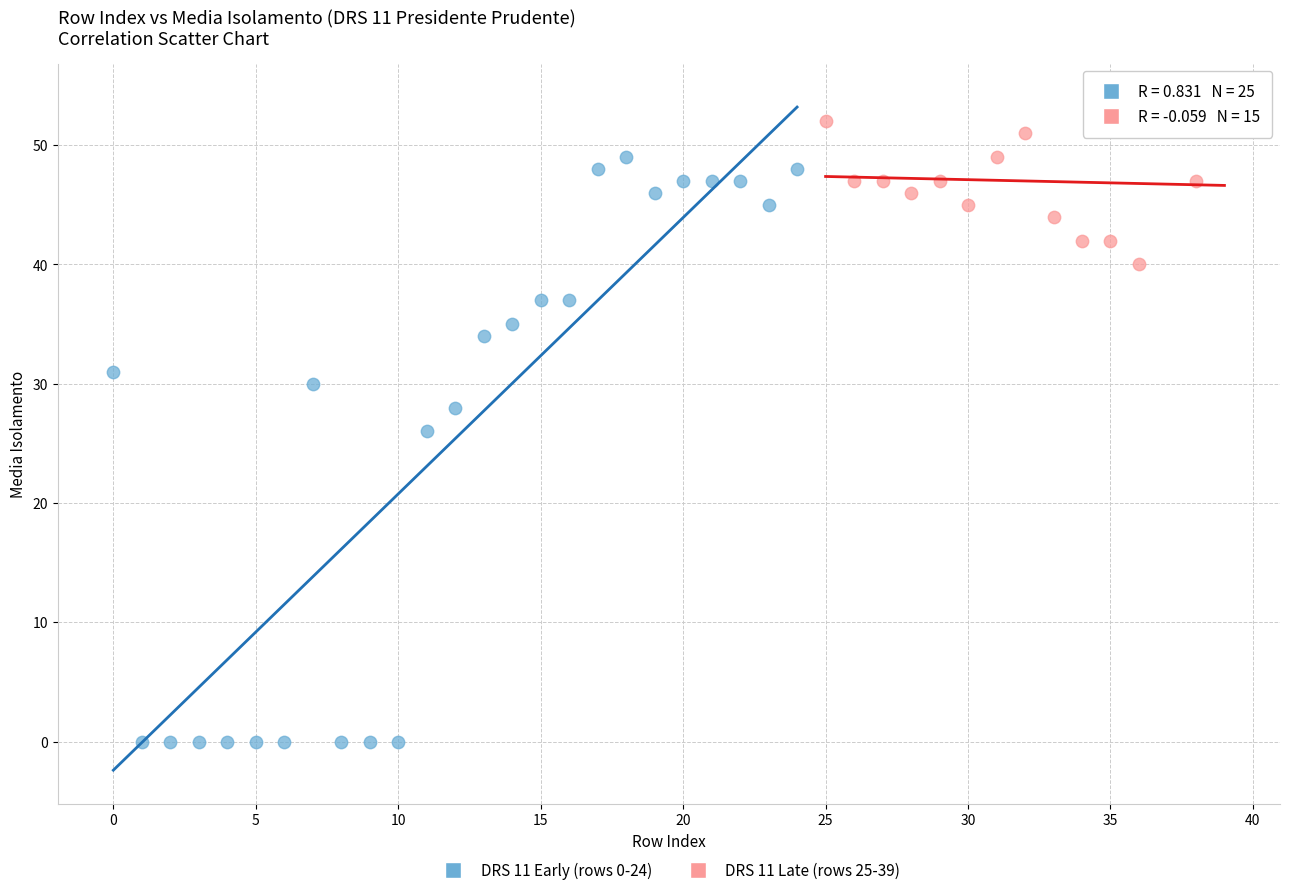

Which series has the widest spread of Y values?

DRS 11 Early (rows 0-24)